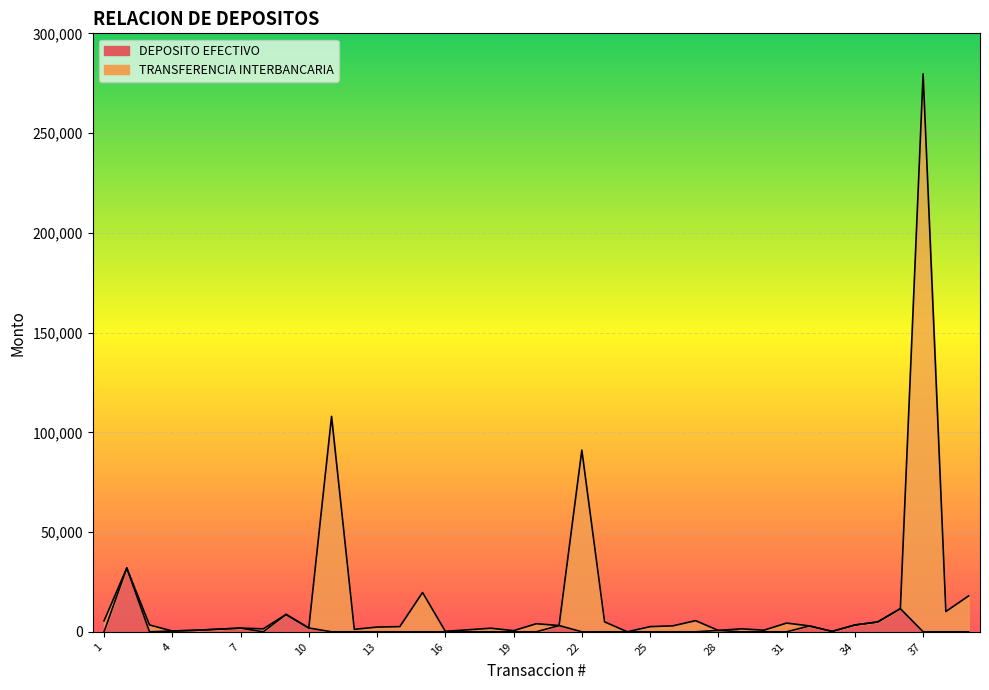

What is the spread (max minus min) of values at 3?

3428.0